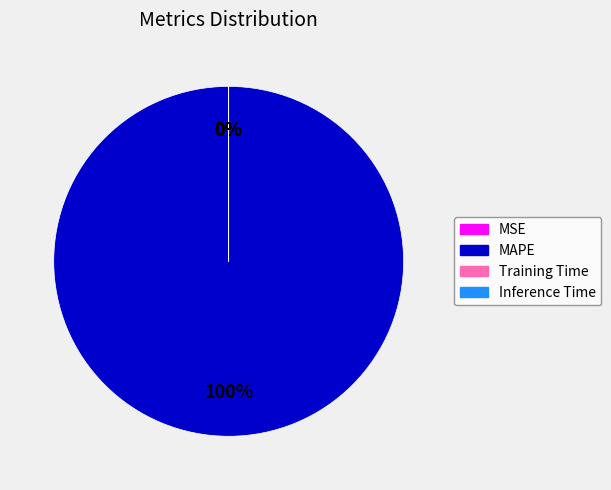

What is the largest slice in the pie chart?

MAPE